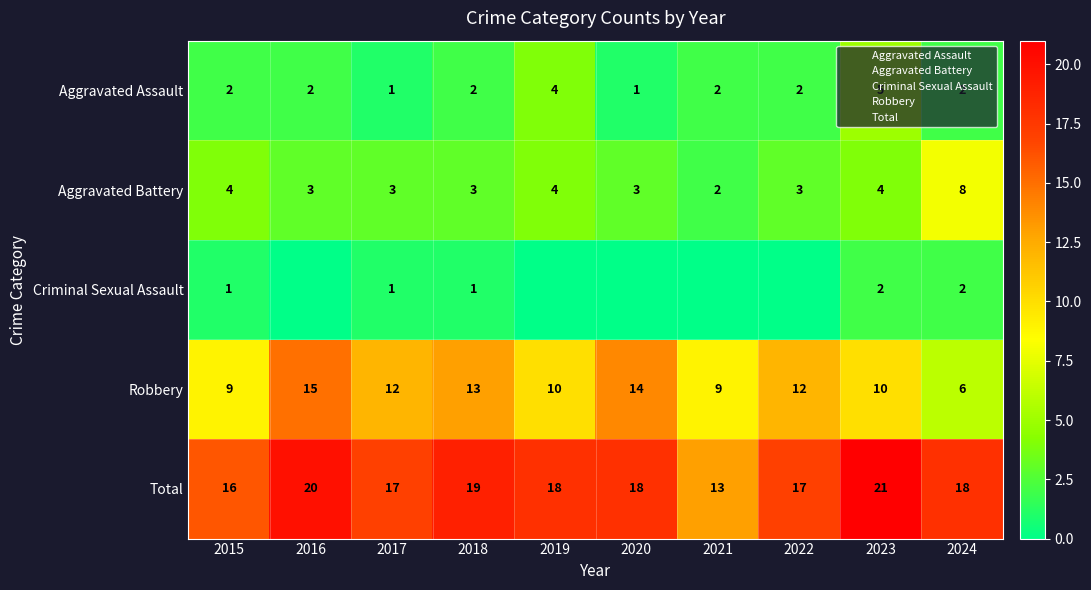

What is the total value across all series at 2017?

34